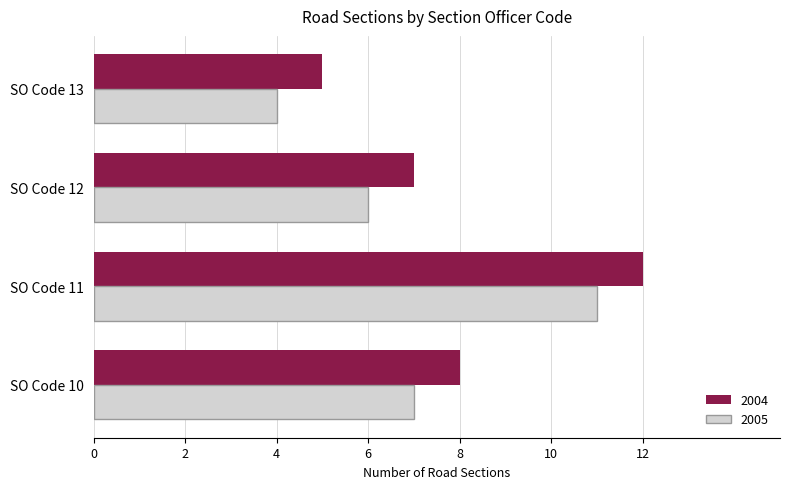

Is it true that 2004 equals 8 at SO Code 11?

False